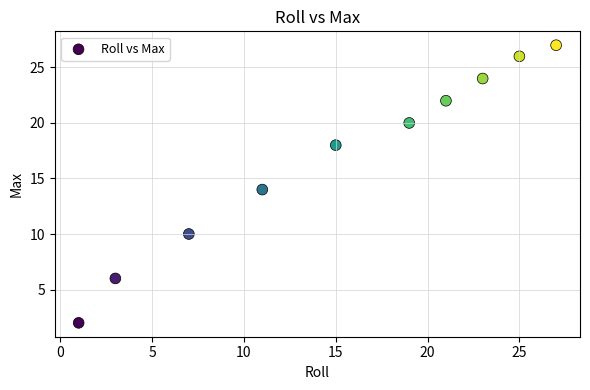

What is the range of Y values (max minus min)?

25